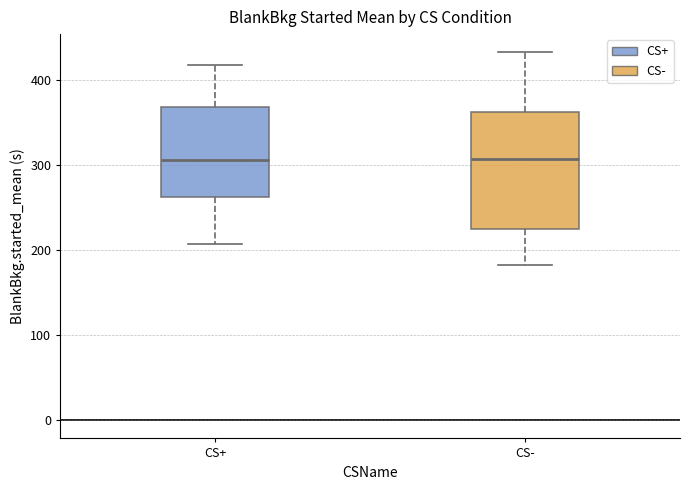

Reading left to right, read every box against the y-axis: the position of its median line, the range the box covers, and the ends of its whiskers. The values are not printed on the chart, so give them approximately, as read against the axis.

CS+: median 310, box 260 to 370, whiskers 210 to 420
CS-: median 310, box 230 to 360, whiskers 180 to 430